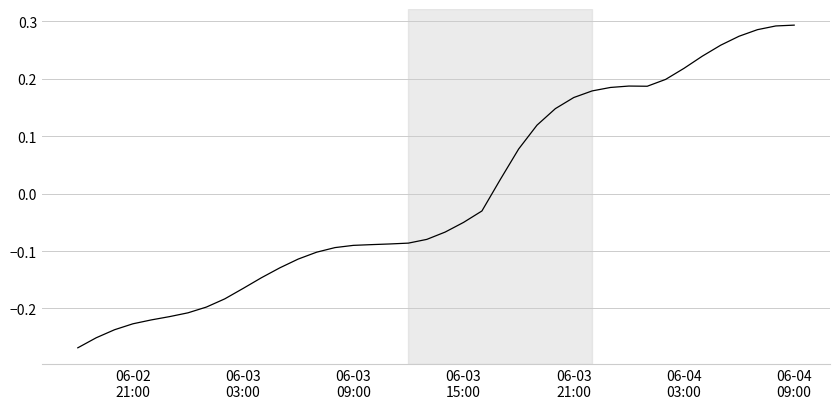

Does the chart have visible grid lines?

Yes